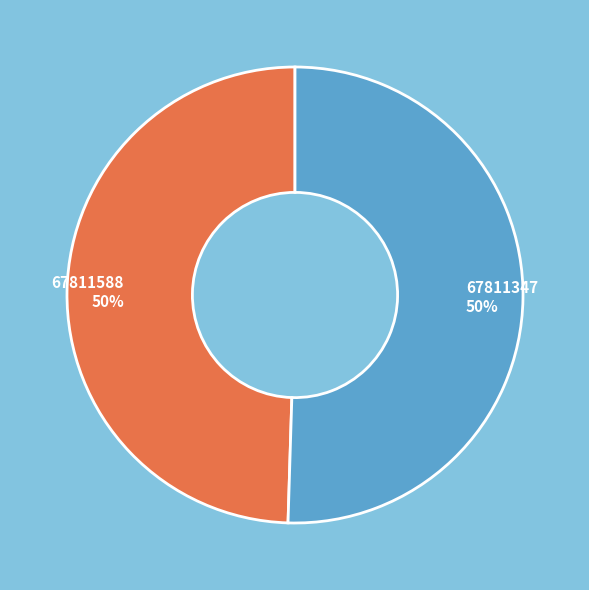

Approximately how many times larger is the value at 67811588 compared to 67811347?

1.0